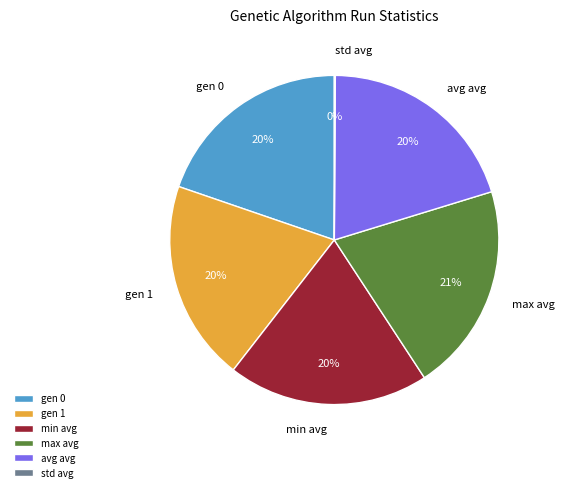

Does any single category account for the majority?

No